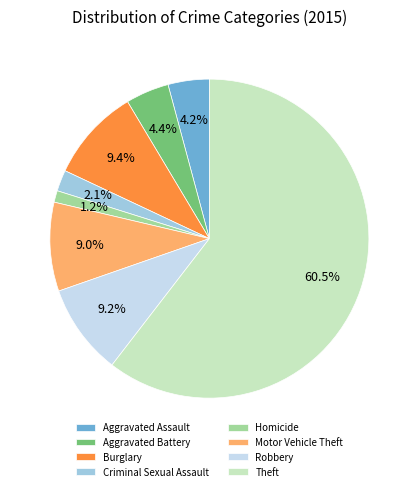

Does Criminal Sexual Assault represent more than half of the total?

No